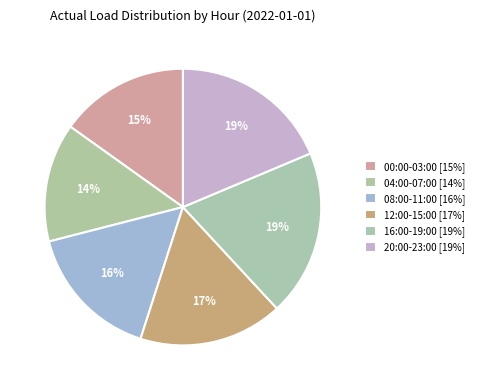

Which category has the smallest portion of the pie?

04:00